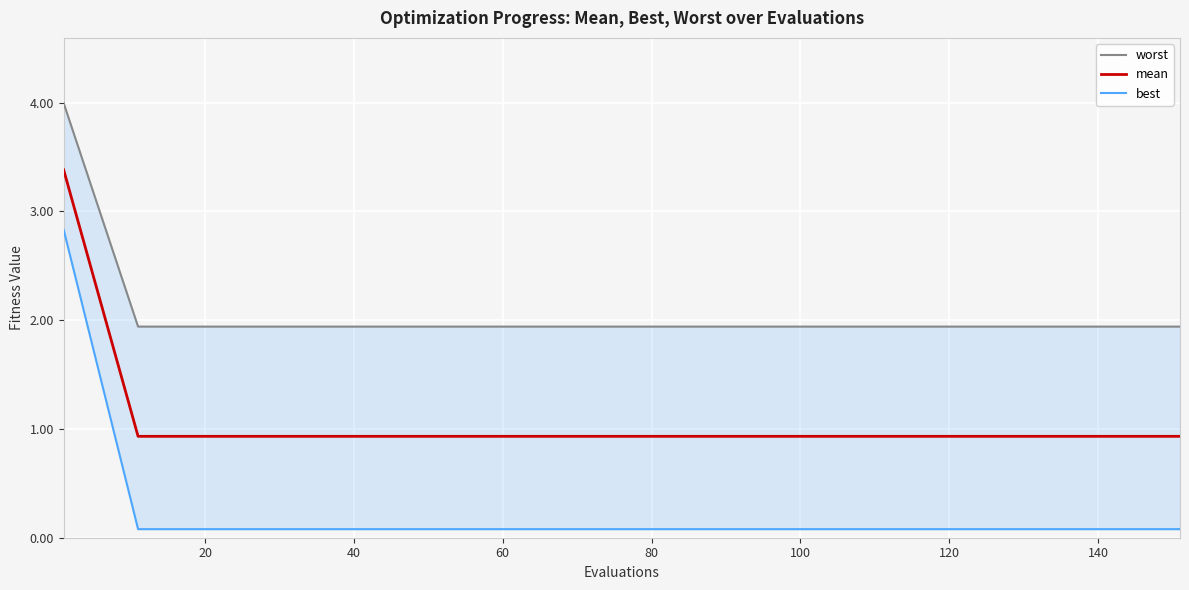

Is this an area chart (filled region under the line)?

No